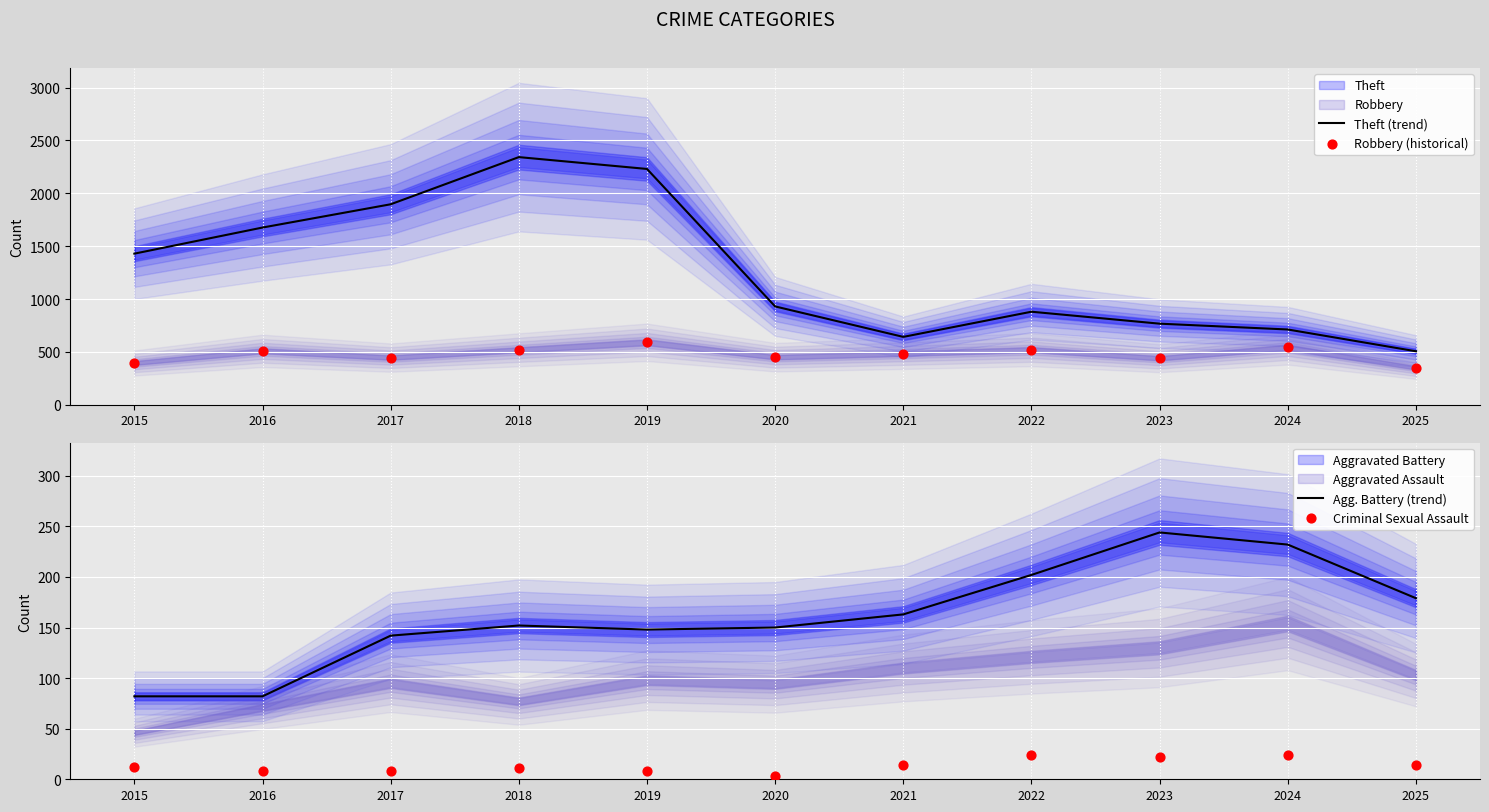

Which series reaches the minimum Y coordinate?

Criminal Sexual Assault